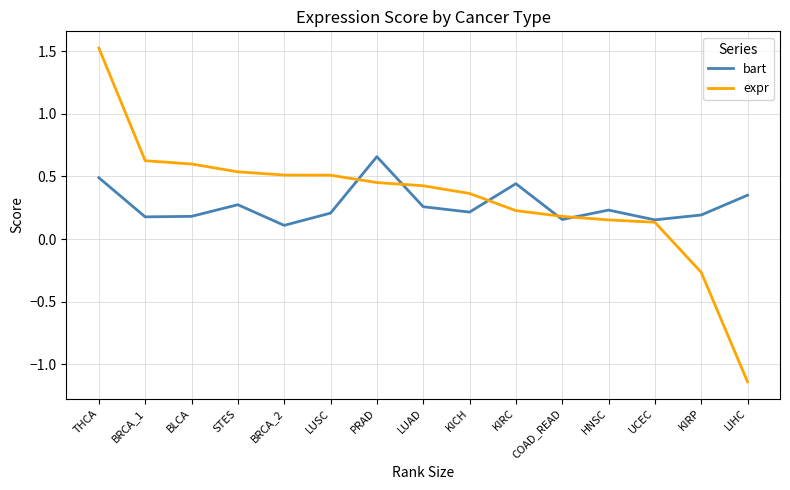

What position from the left is BRCA_2?

5